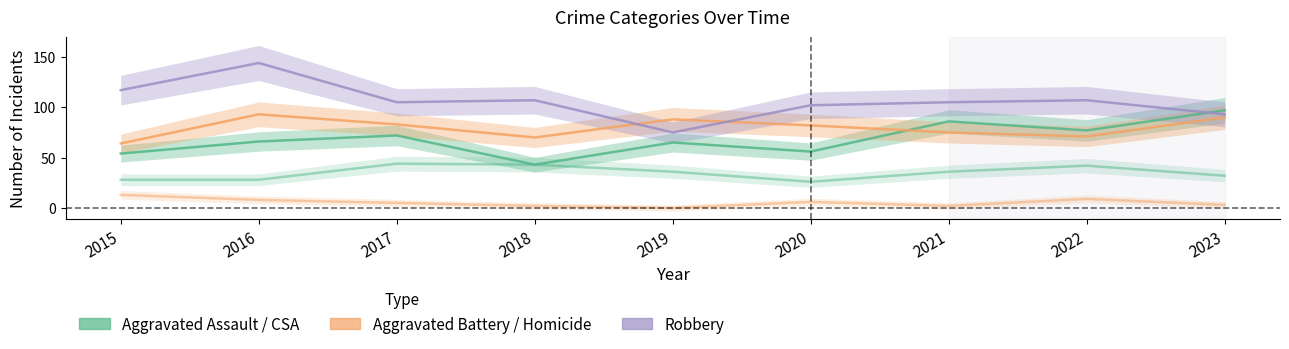

What is the greatest value displayed?

144